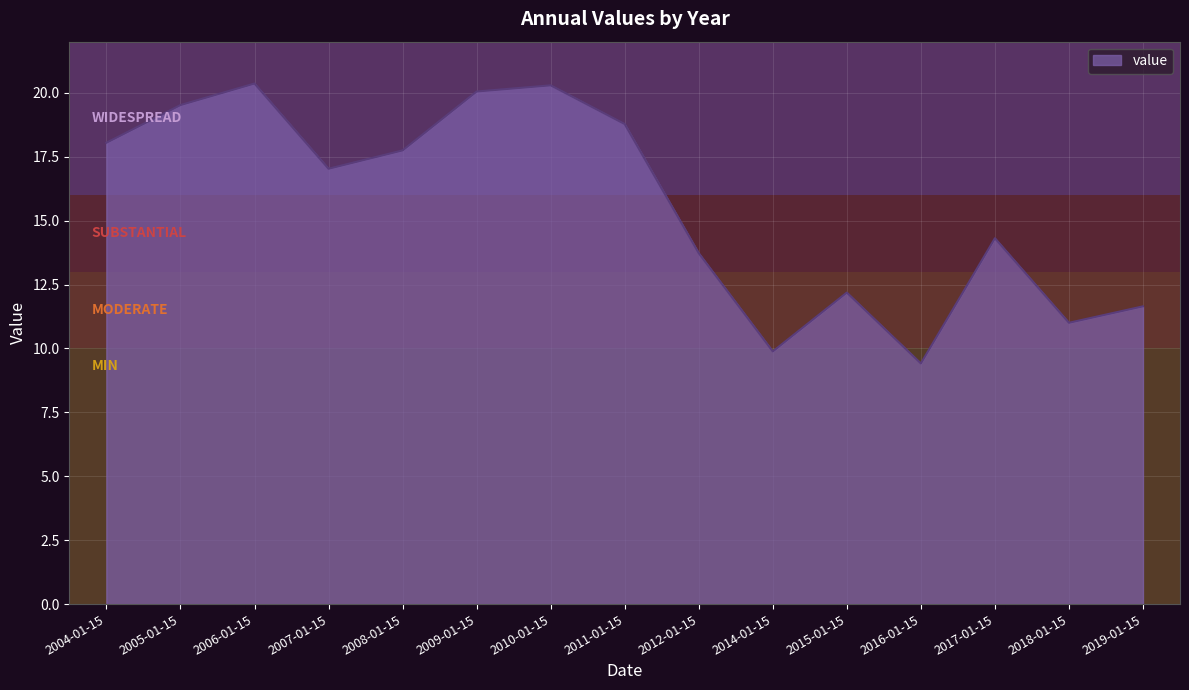

What is the change in value from 2008-01-15 to 2009-01-15?

+2.3